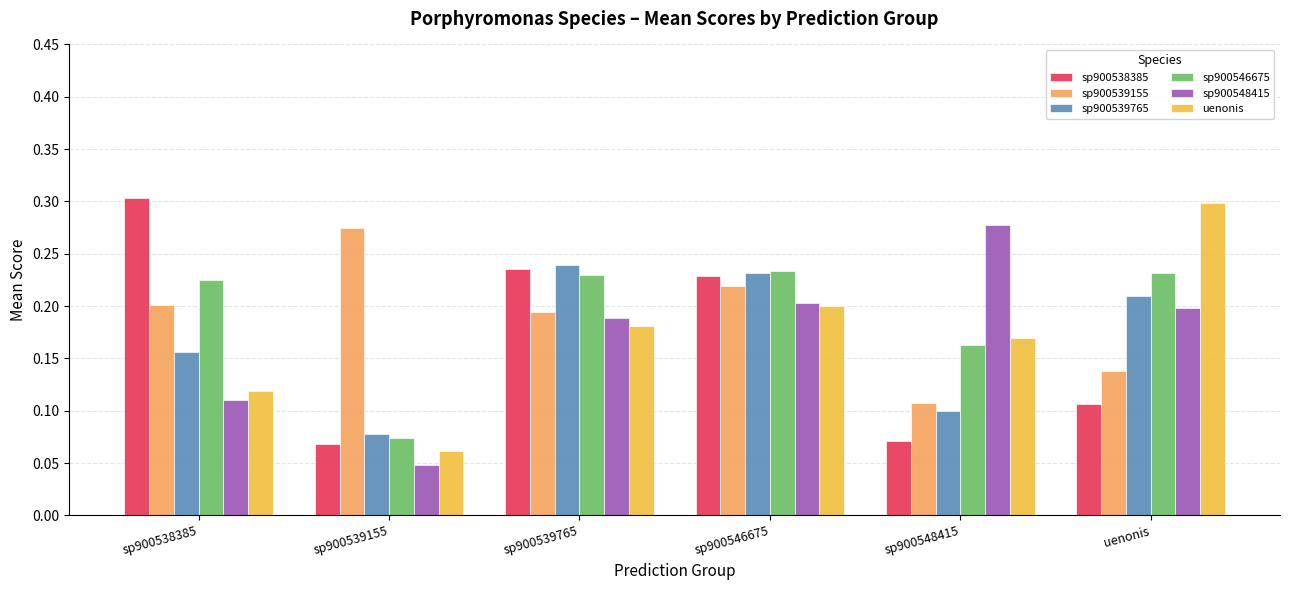

The value of sp900538385 at sp900538385 is 0.5. True or false?

False